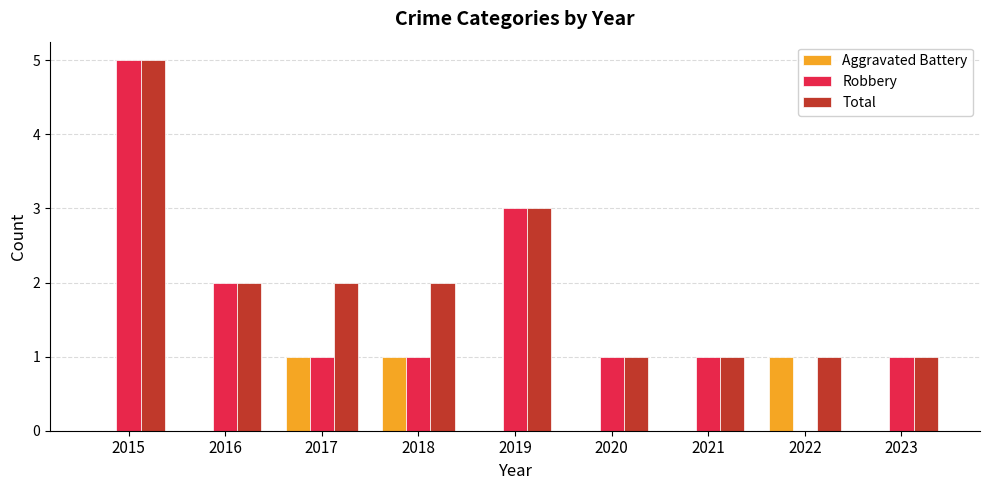

What are all the series names shown in the legend?

Aggravated Battery, Robbery, Total